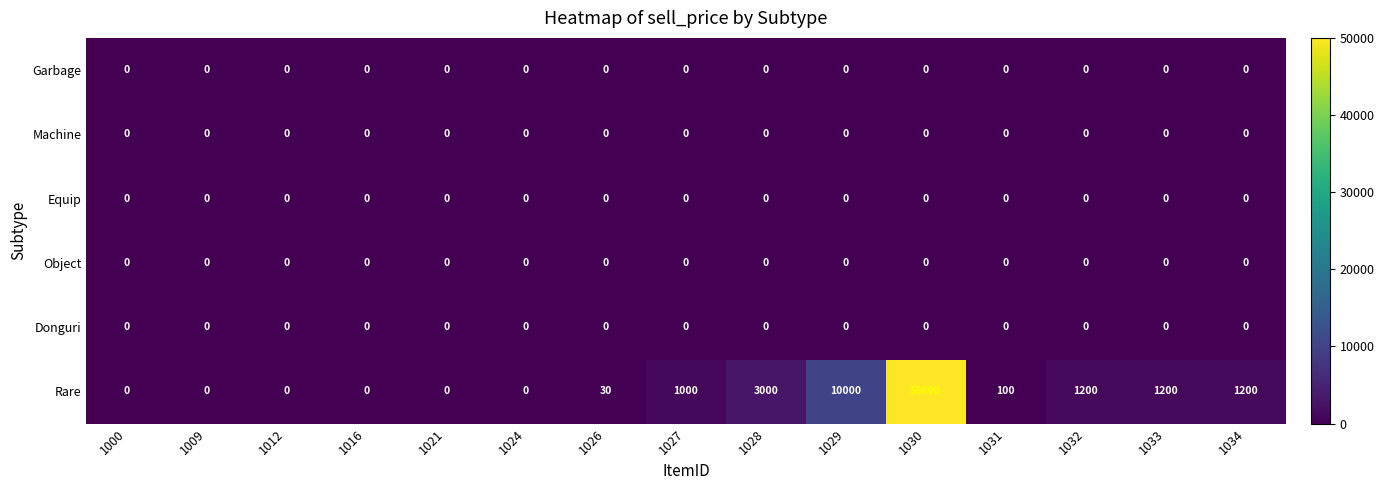

Which series has the largest range (max minus min)?

Rare